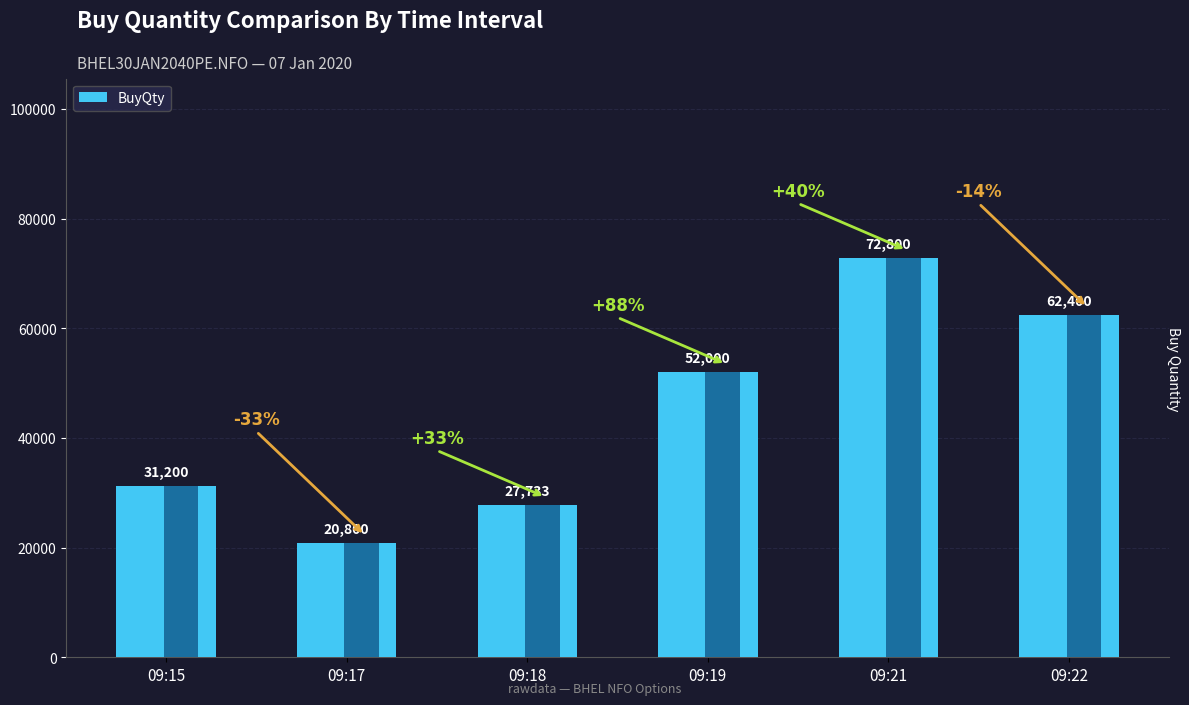

Where does the data first go above 52000?

09:21